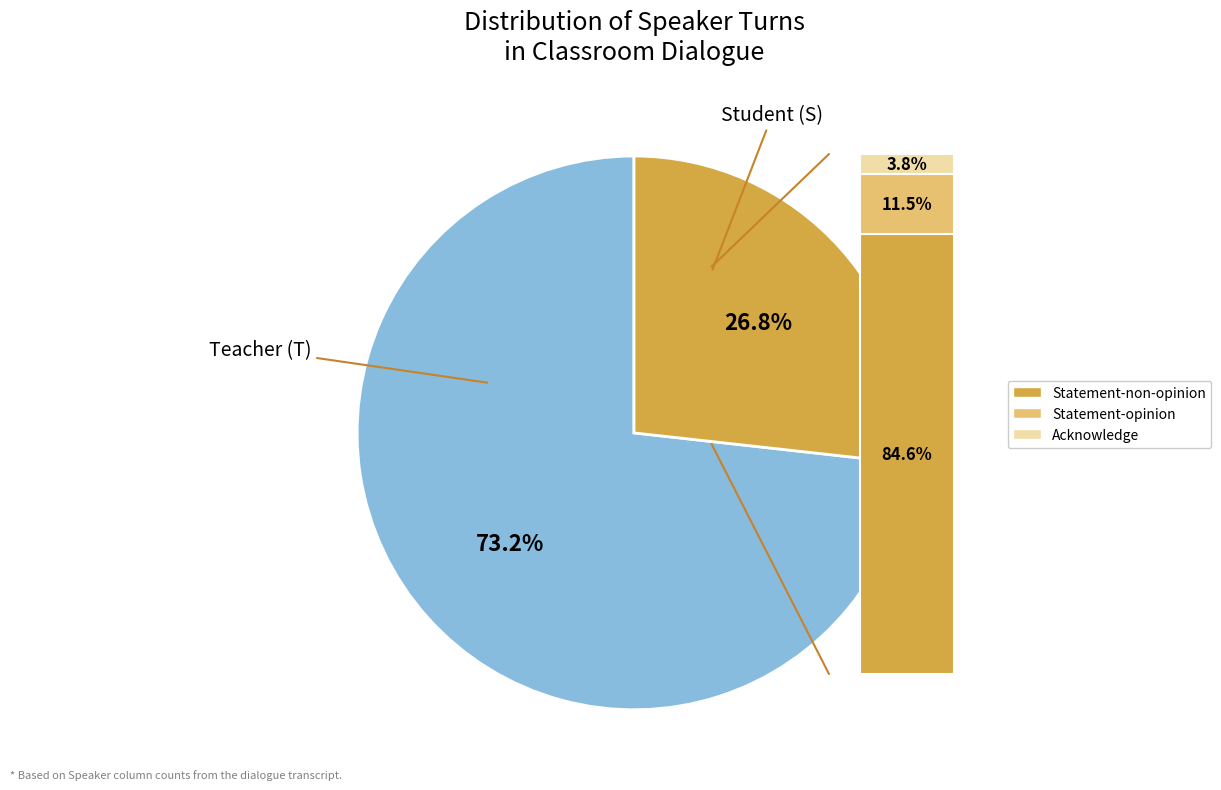

To the nearest percent, what is the difference between the largest and smallest slice percentages?

46%